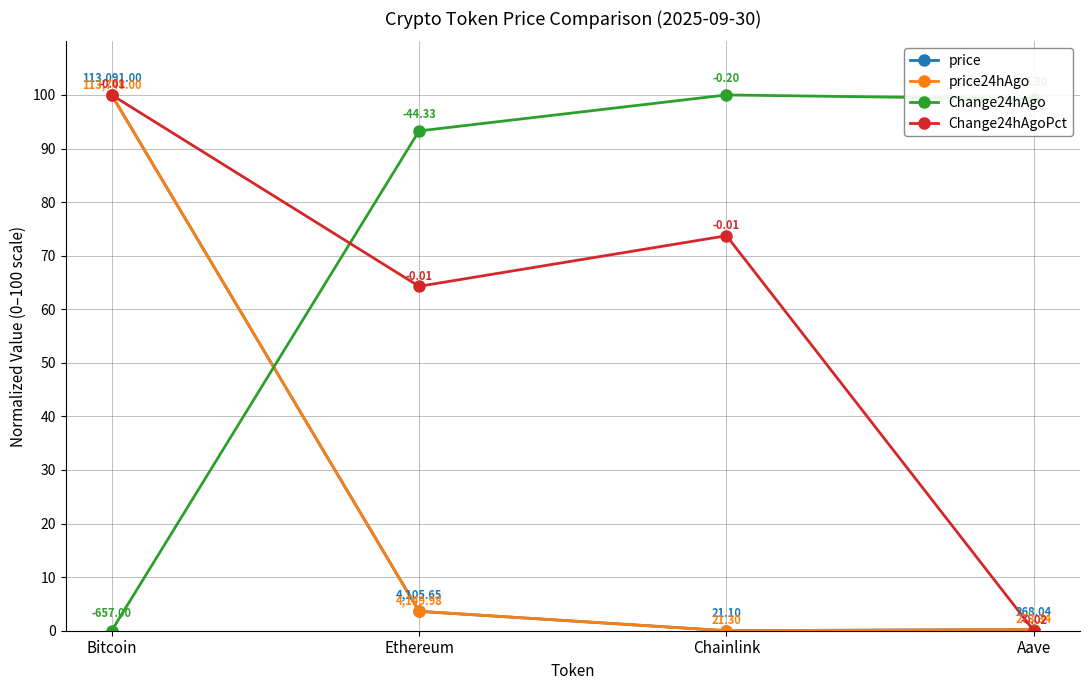

How many values in the price series exceed 3?

2